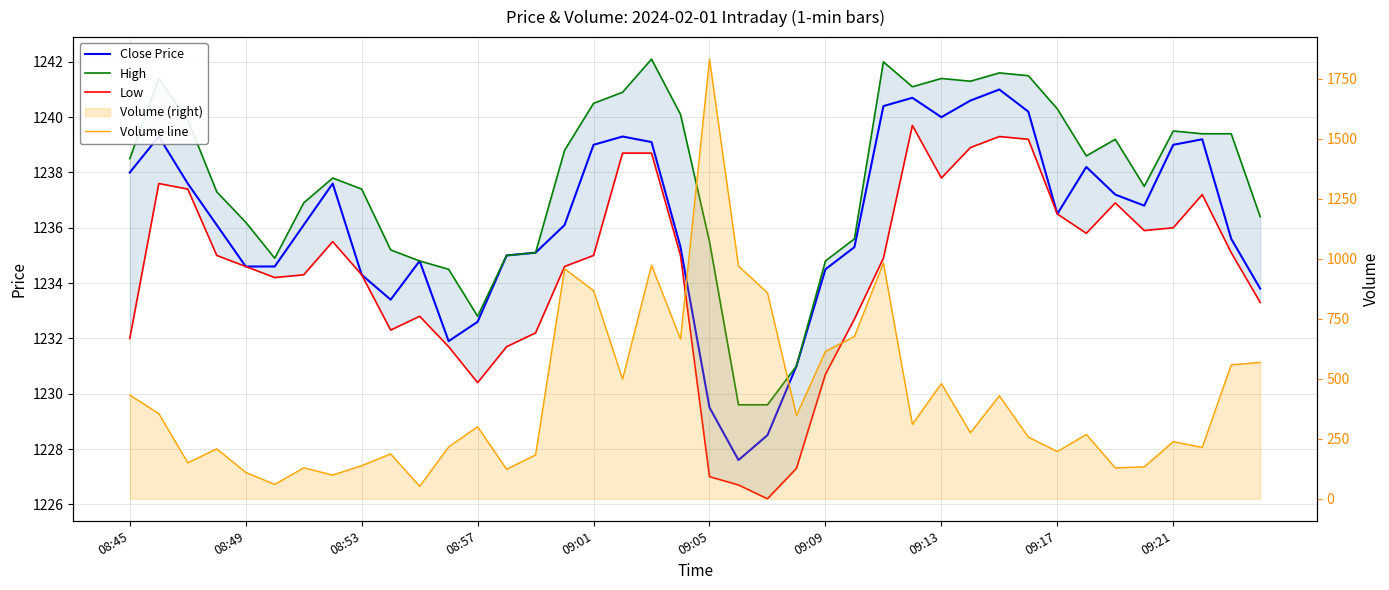

What is the spread (max minus min) of values at 30?

812.6